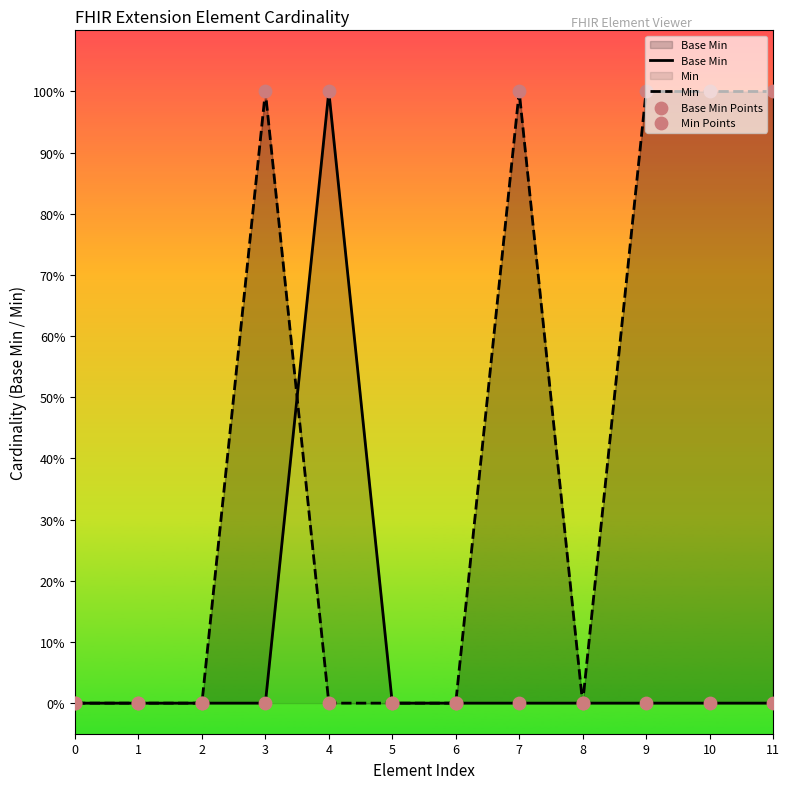

What is the total value across all series at 11?

2